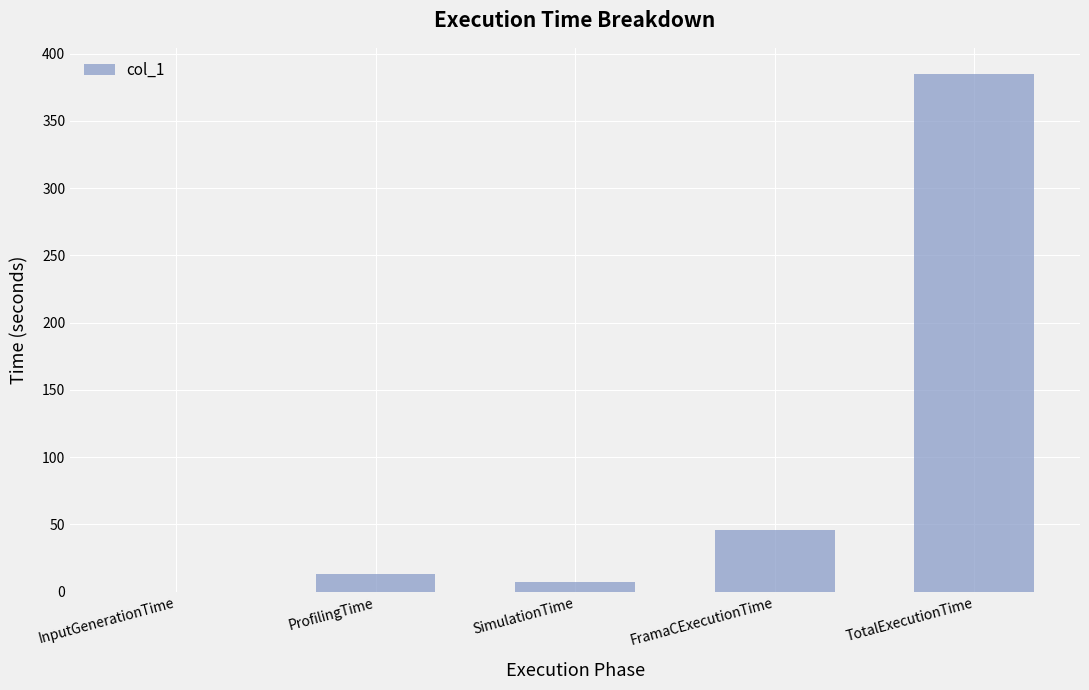

What is the ratio of the value at FramaCExecutionTime to the value at TotalExecutionTime?

0.1